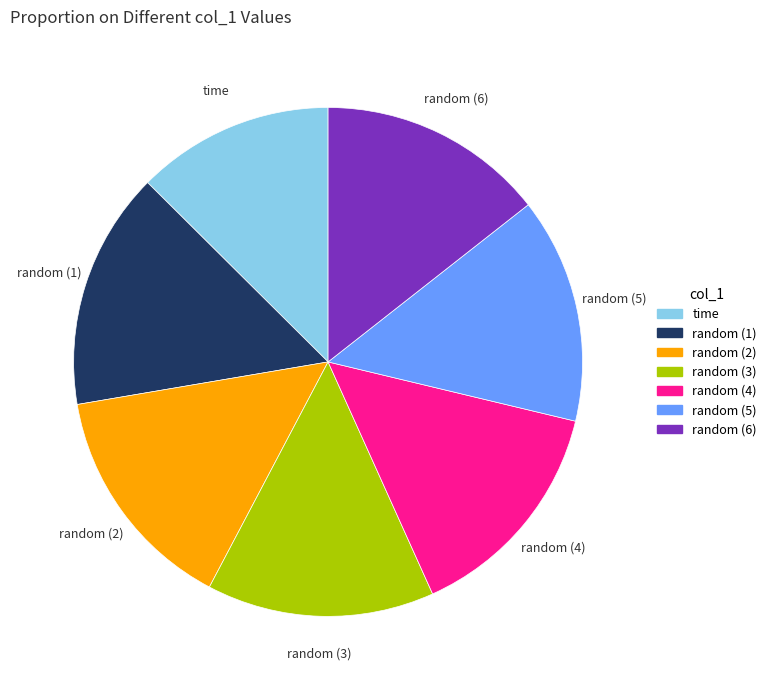

Does any single category account for the majority?

No